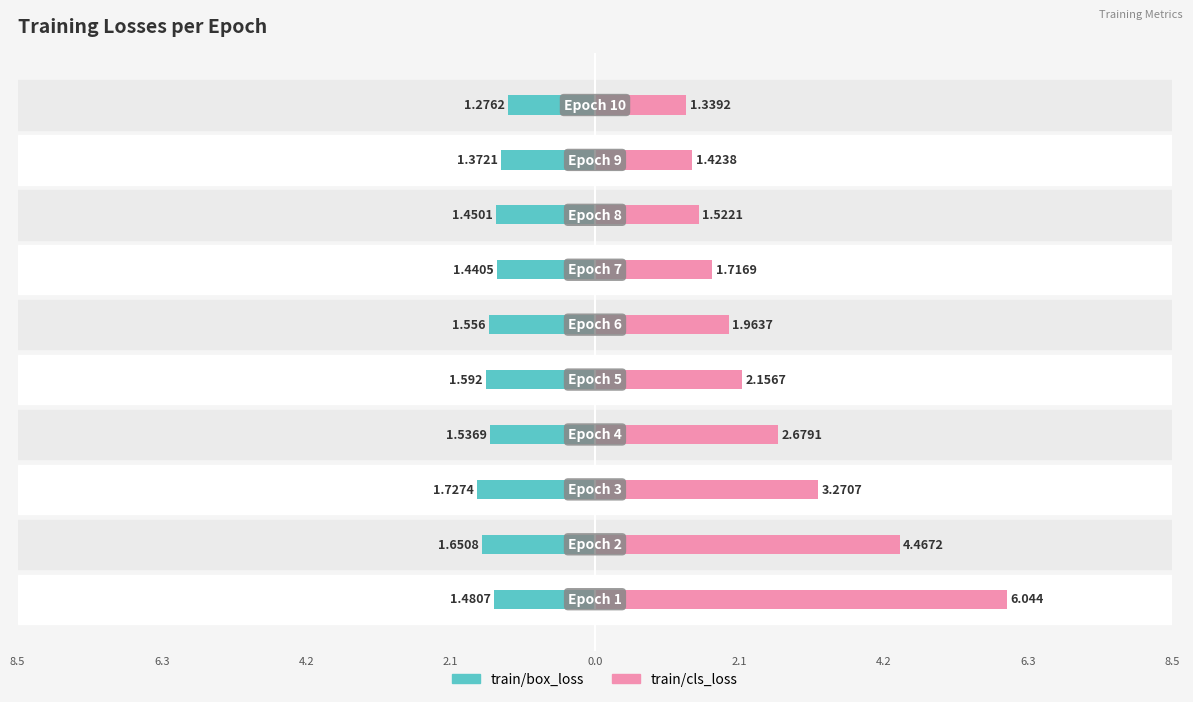

True or false: train/cls_loss has a value of 3.7 at 0.0.

False